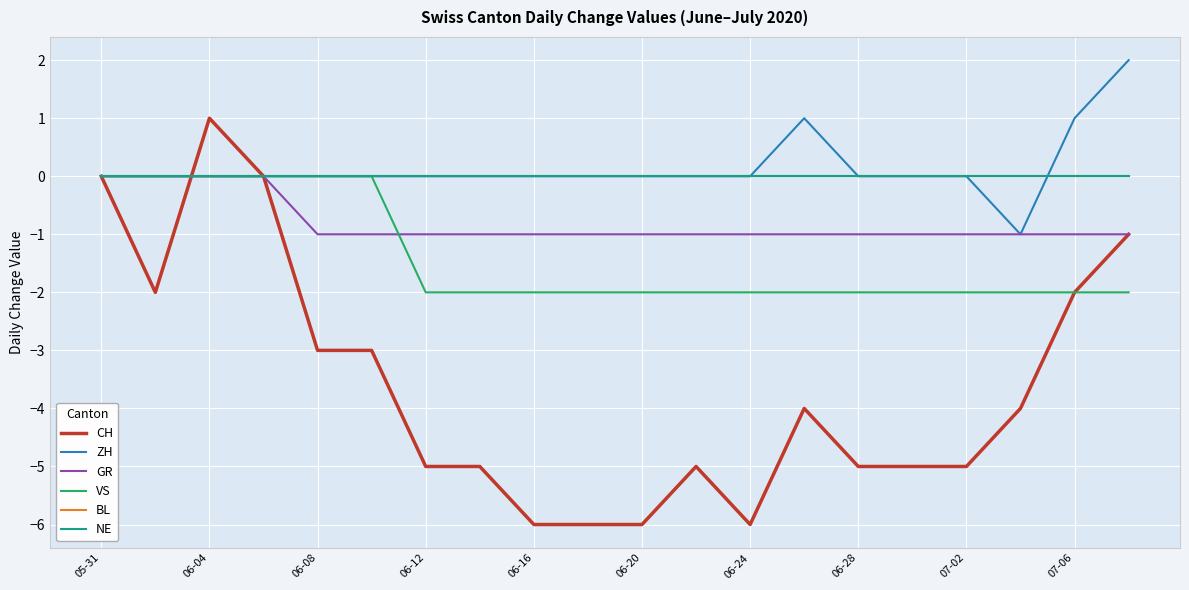

Reading left to right, what are all the values shown in this chart?

CH: 0	-2	1	0	-3	-3	-5	-5	-6	-6	-6	-5	-6	-4	-5	-5	-5	-4	-2	-1
ZH: 0	0	0	0	0	0	0	0	0	0	0	0	0	1	0	0	0	-1	1	2
GR: 0	0	0	0	-1	-1	-1	-1	-1	-1	-1	-1	-1	-1	-1	-1	-1	-1	-1	-1
VS: 0	0	0	0	0	0	-2	-2	-2	-2	-2	-2	-2	-2	-2	-2	-2	-2	-2	-2
BL: 0	0	0	0	0	0	0	0	0	0	0	0	0	0	0	0	0	0	0	0
NE: 0	0	0	0	0	0	0	0	0	0	0	0	0	0	0	0	0	0	0	0